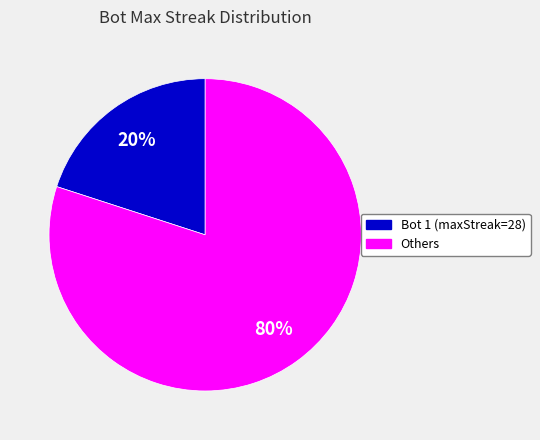

Is there any slice that represents more than half of the pie?

Yes